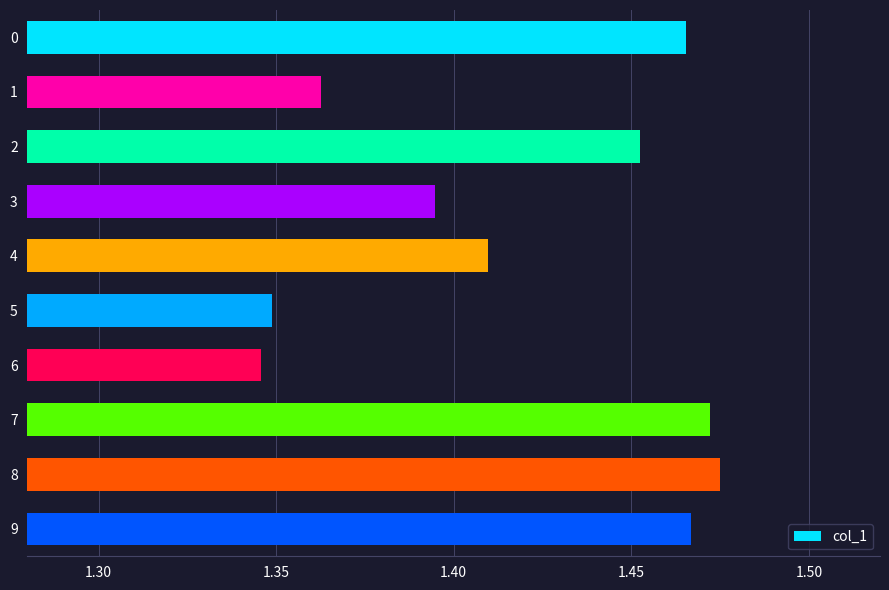

What is the sum of all values?

14.2